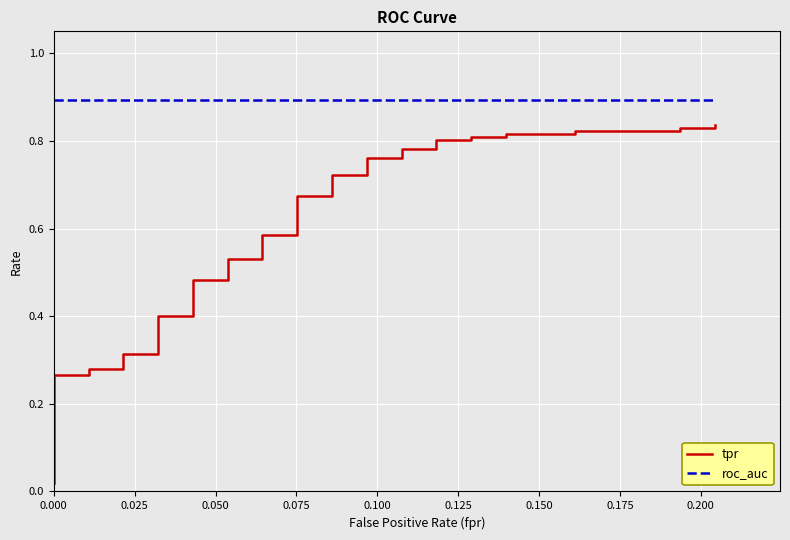

What is the difference between the maximum and minimum values in the tpr series?

0.8